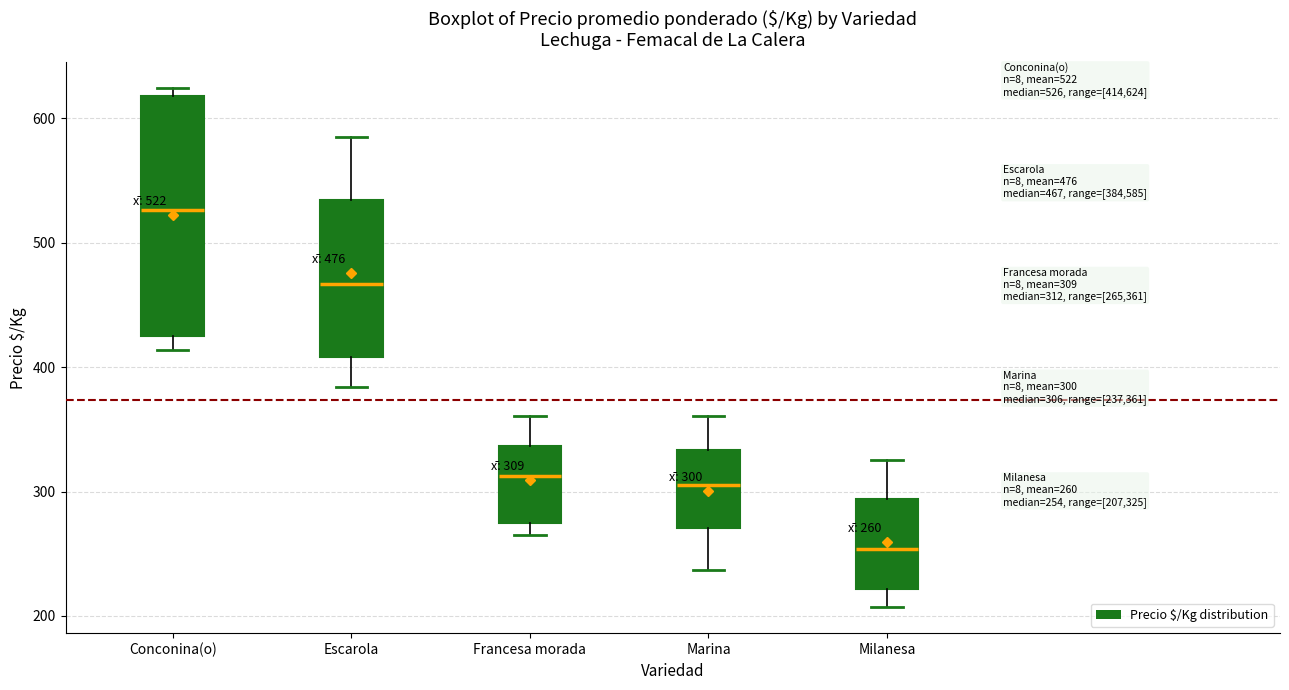

Which box has the lowest median line?

Milanesa